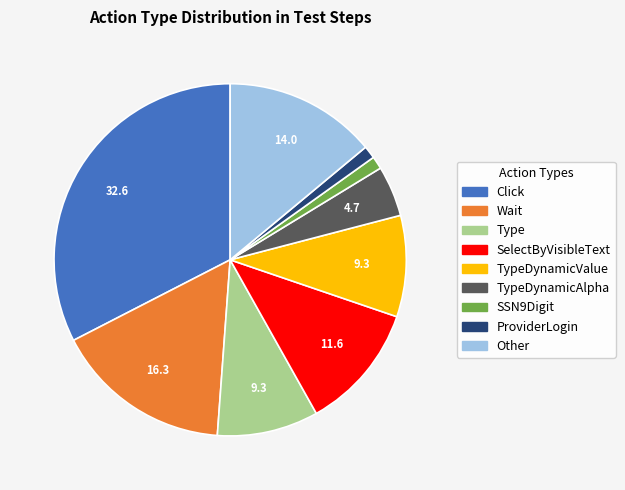

How many slices are in this pie chart?

9